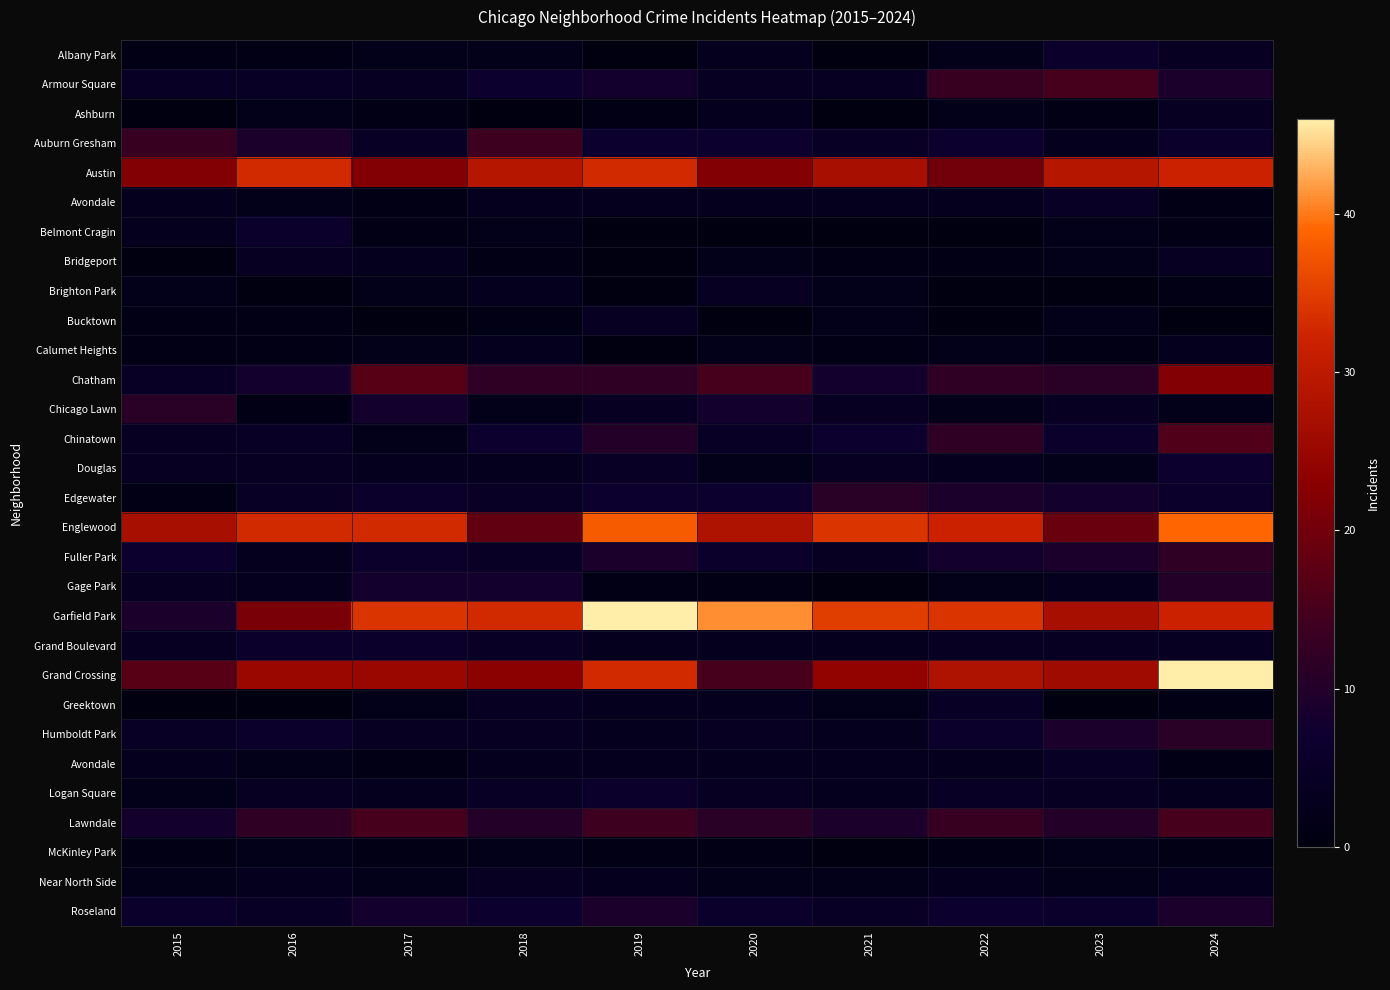

What is the total value across all series at 2018?

225